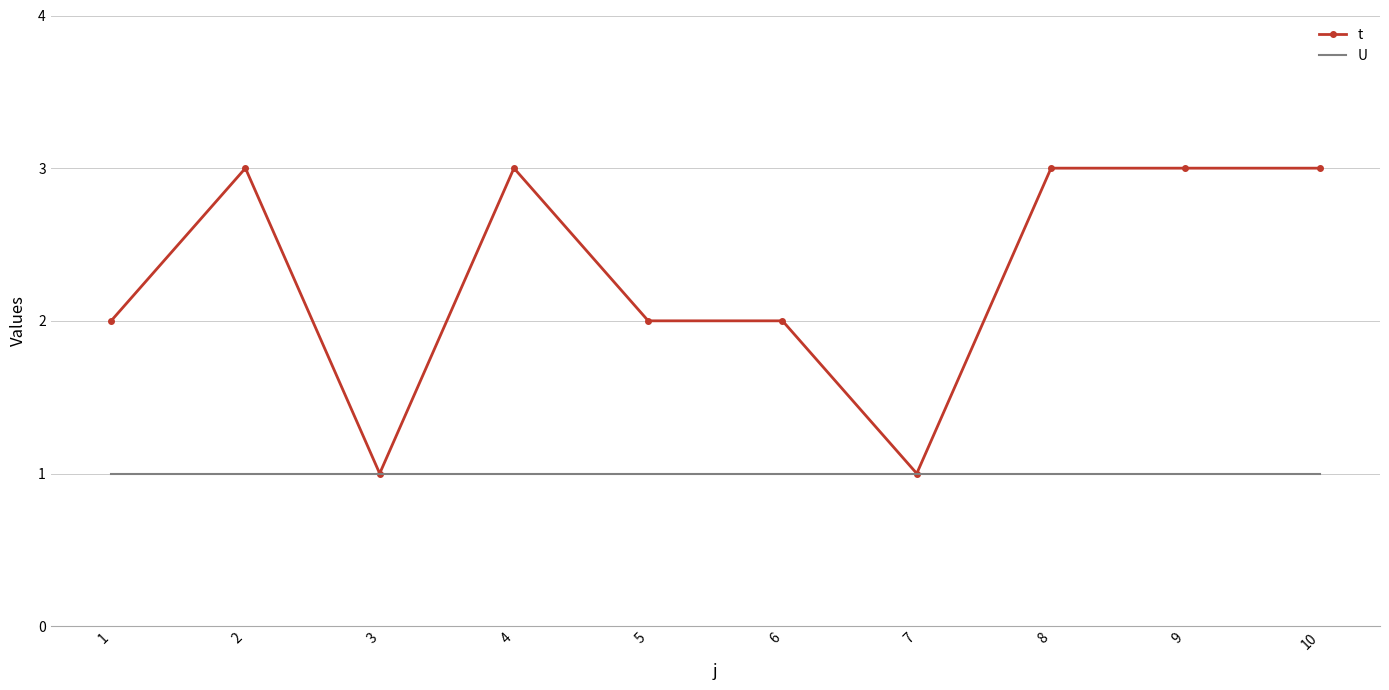

Between 6 and 8, which series saw the biggest shift?

t